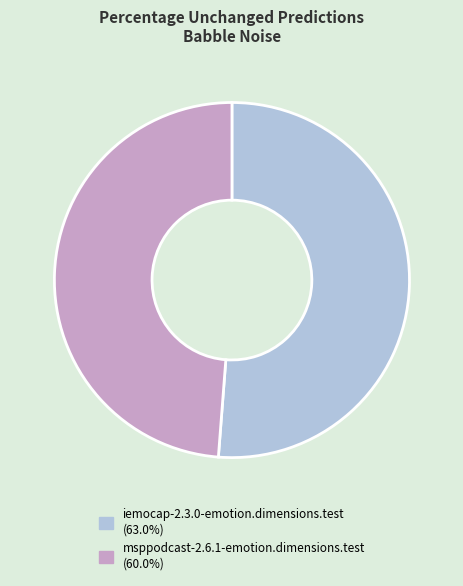

The msppodcast-2.6.1-emotion.dimensions.test slice represents 43% of the pie. True or false?

False